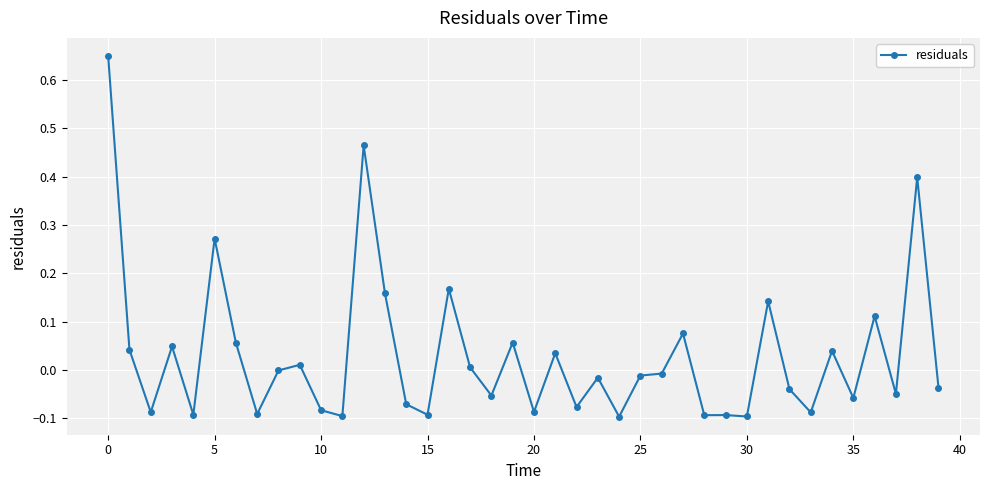

What is the difference between the maximum and minimum values?

0.7